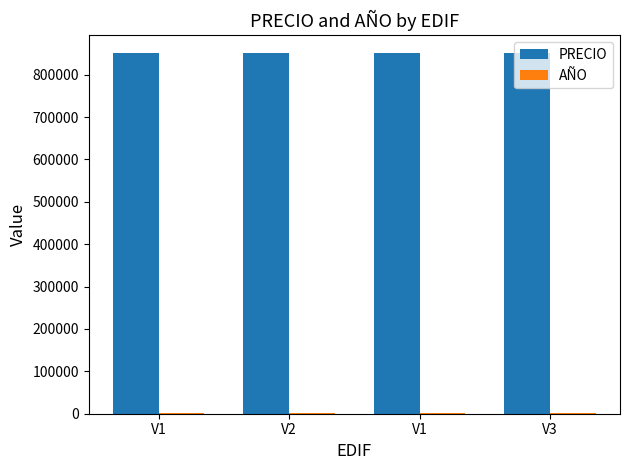

What is the greatest value displayed?

850000